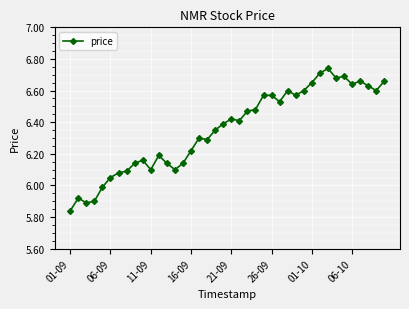

What is the difference between the second highest and minimum values?

0.9